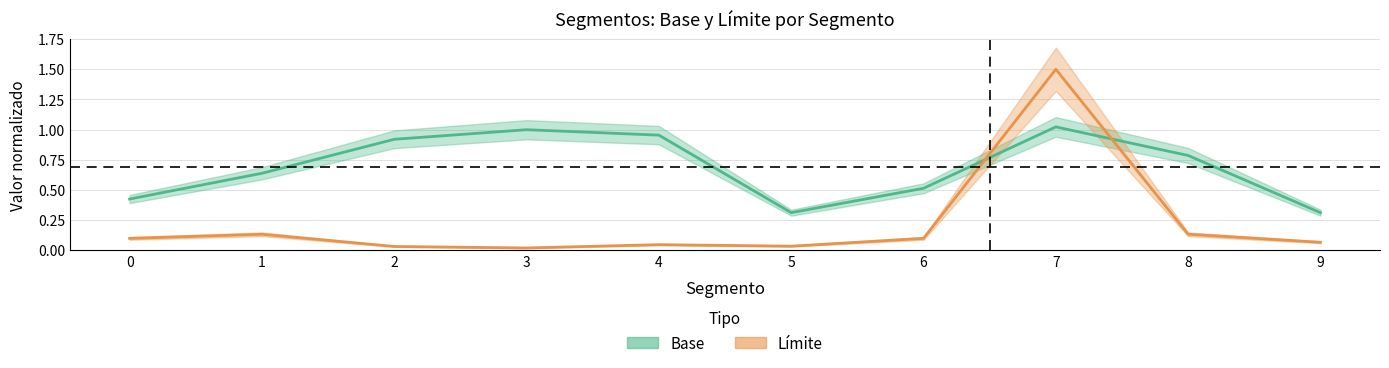

What is the total value across all series at 9?

0.4